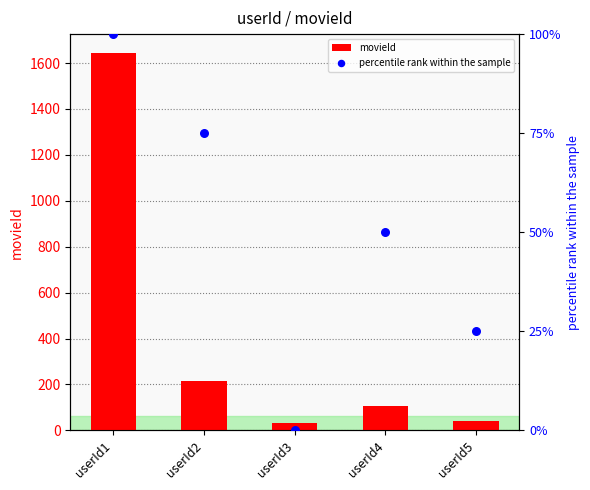

Which series has the largest total across all categories?

movieId